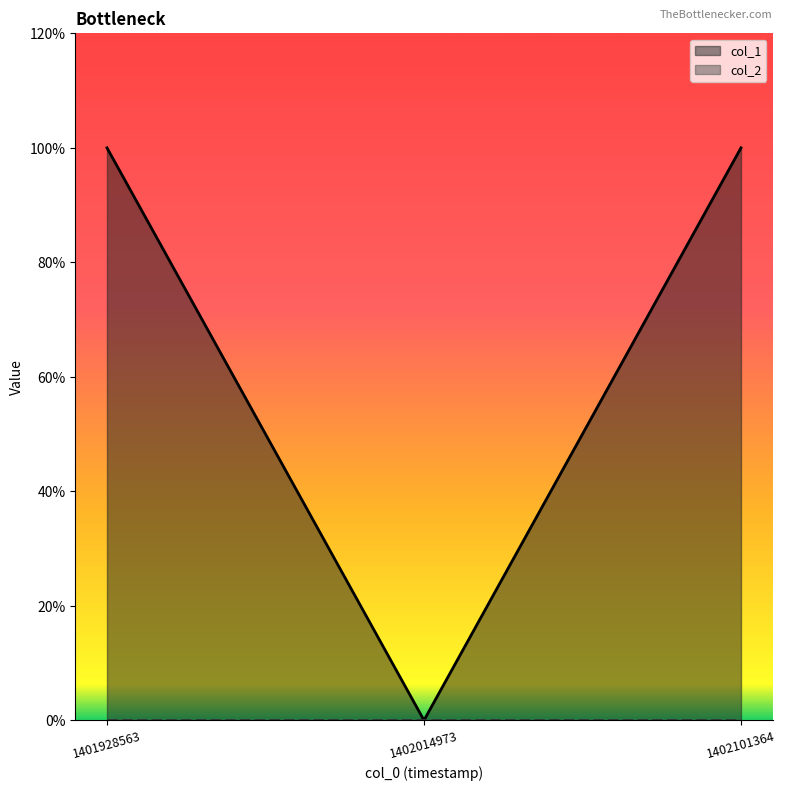

Reading left to right, list all the values displayed in this chart.

1401928563=1	1402014973=0	1402101364=1